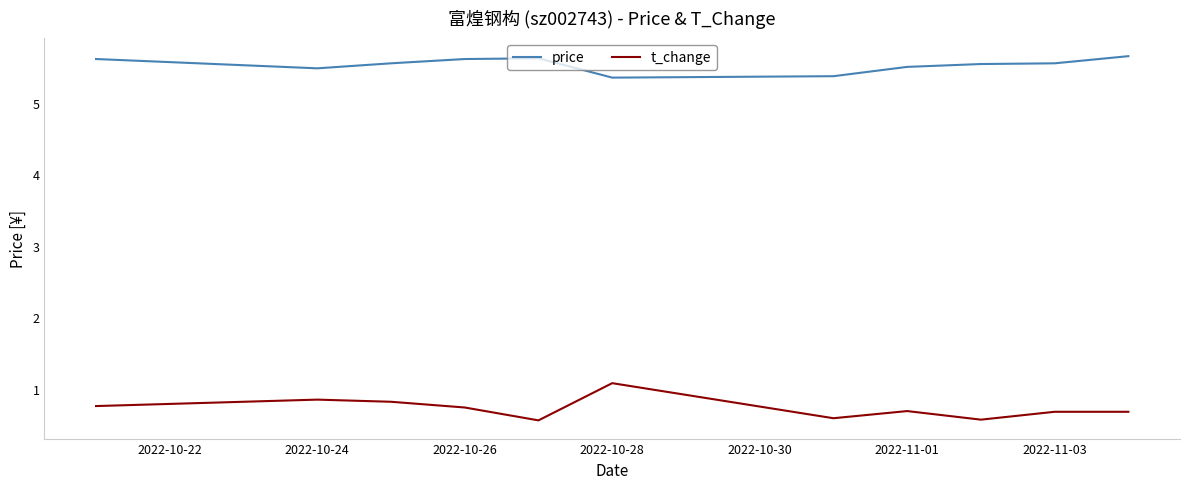

What is the difference between the maximum and minimum values in the t_change series?

0.5